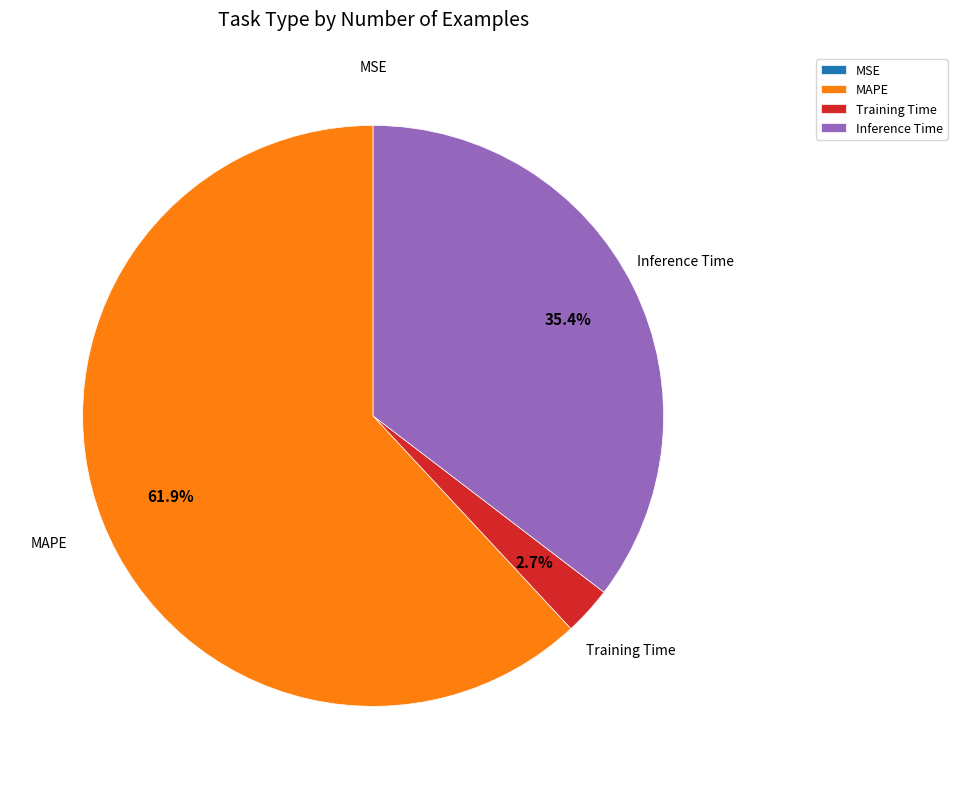

To the nearest percent, what percentage of the pie is Training Time?

3%